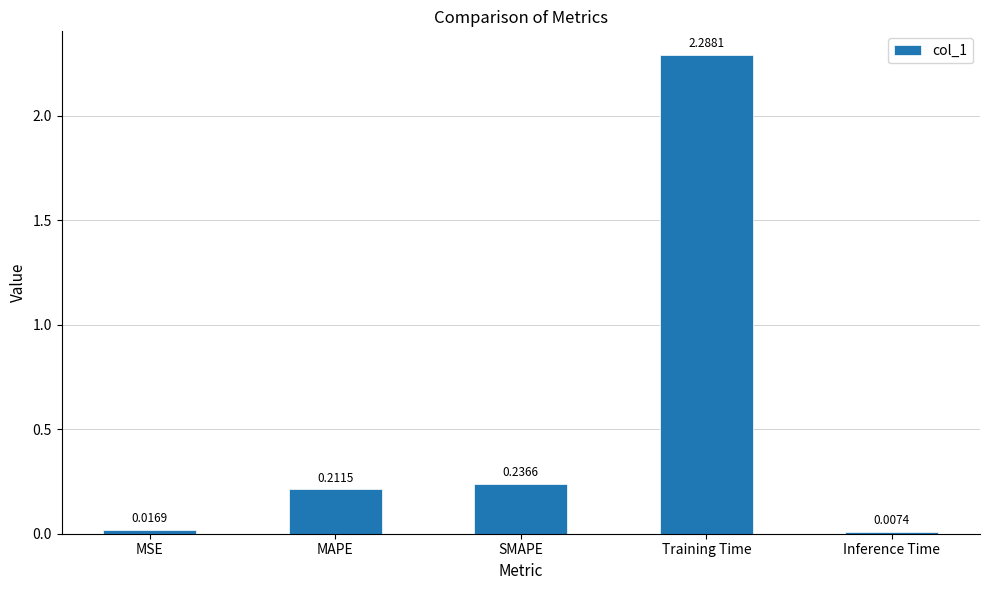

True or false: the data shows 0.1 at SMAPE.

False